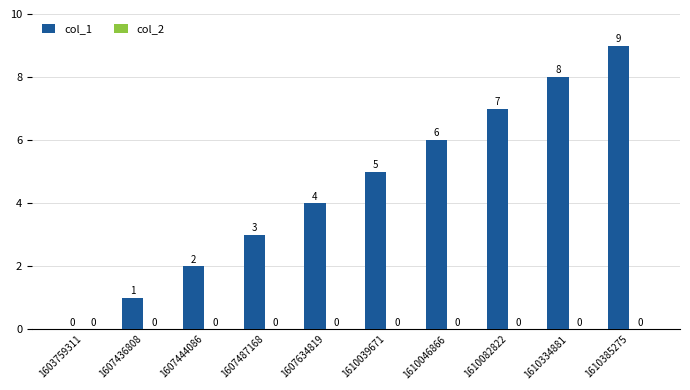

Are the bars horizontal?

No